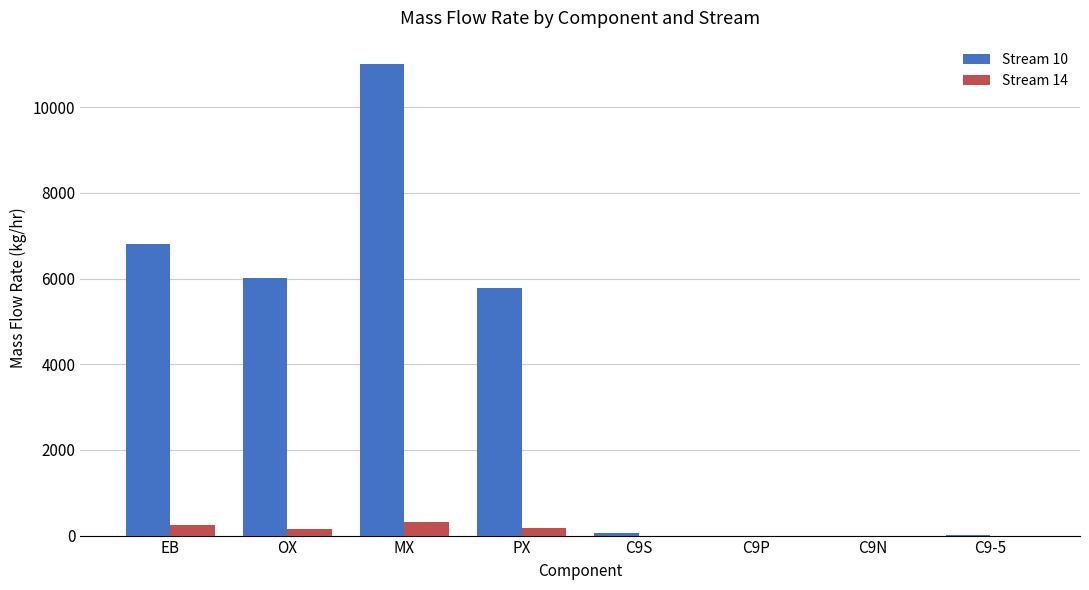

At which category is the sum across all series the highest?

MX